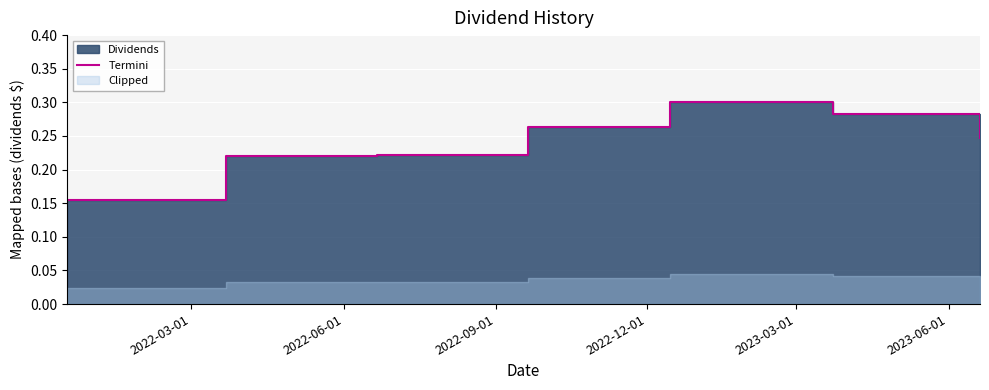

The chart shows a value of 0.2 at 2022-03-01. True or false?

True